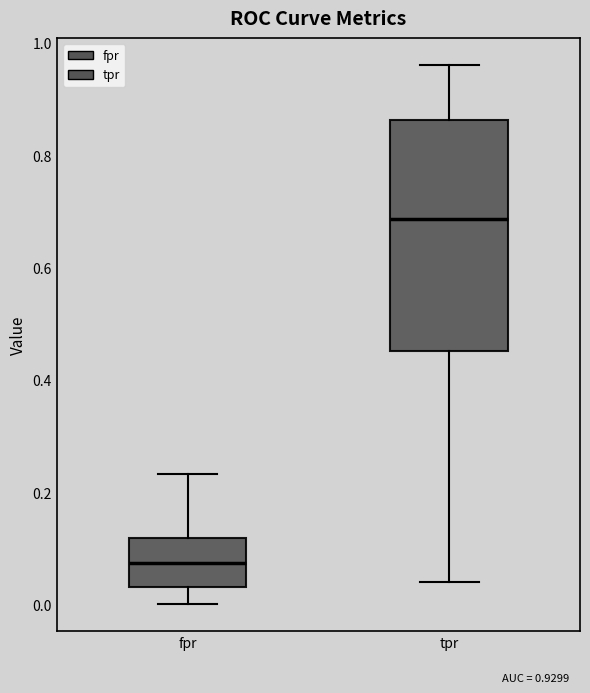

Which box's median line is the lowest?

fpr